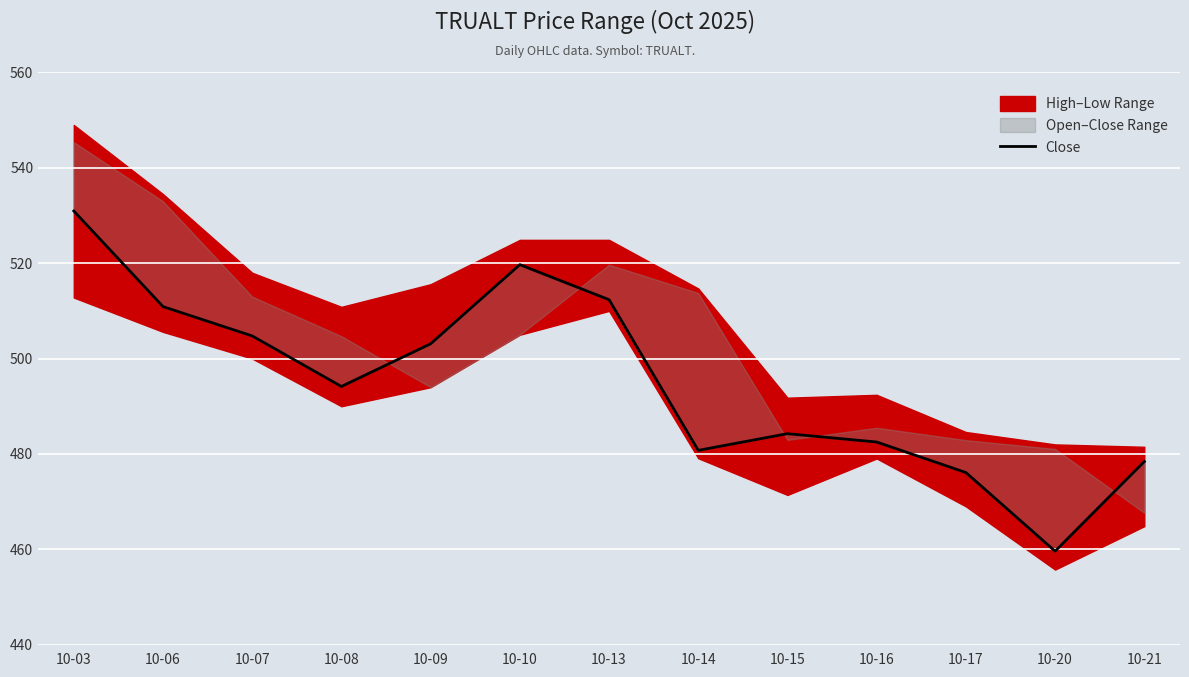

Rank the categories by value from lowest to highest.

10-20, 10-17, 10-21, 10-14, 10-16, 10-15, 10-08, 10-09, 10-07, 10-06, 10-13, 10-10, 10-03